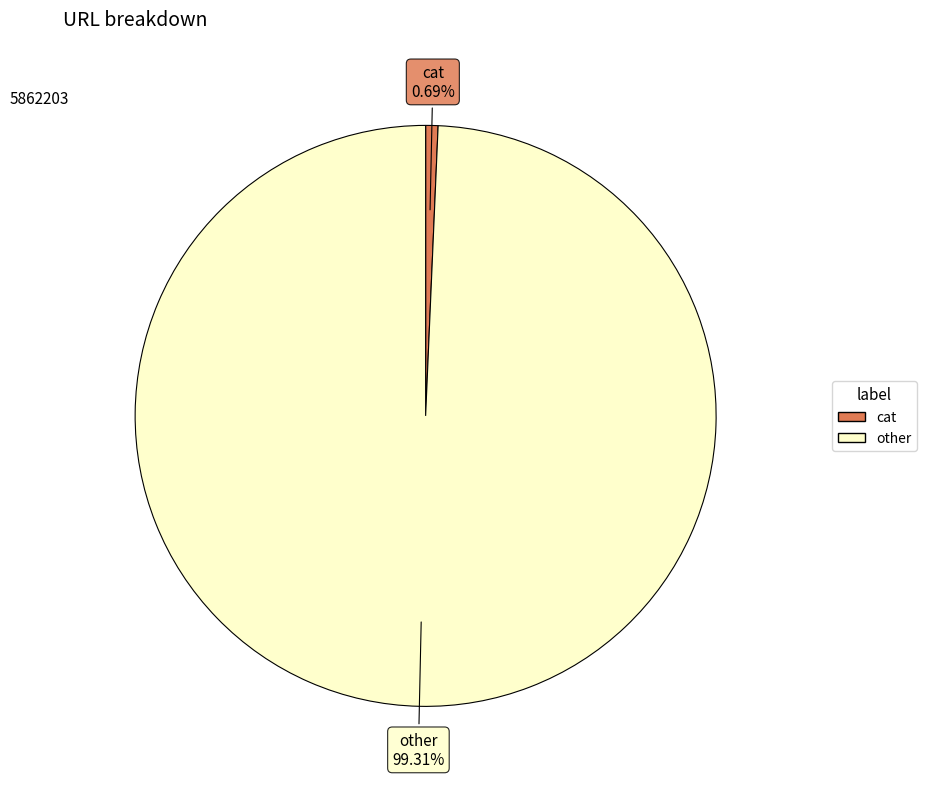

Which slice is the smallest?

cat